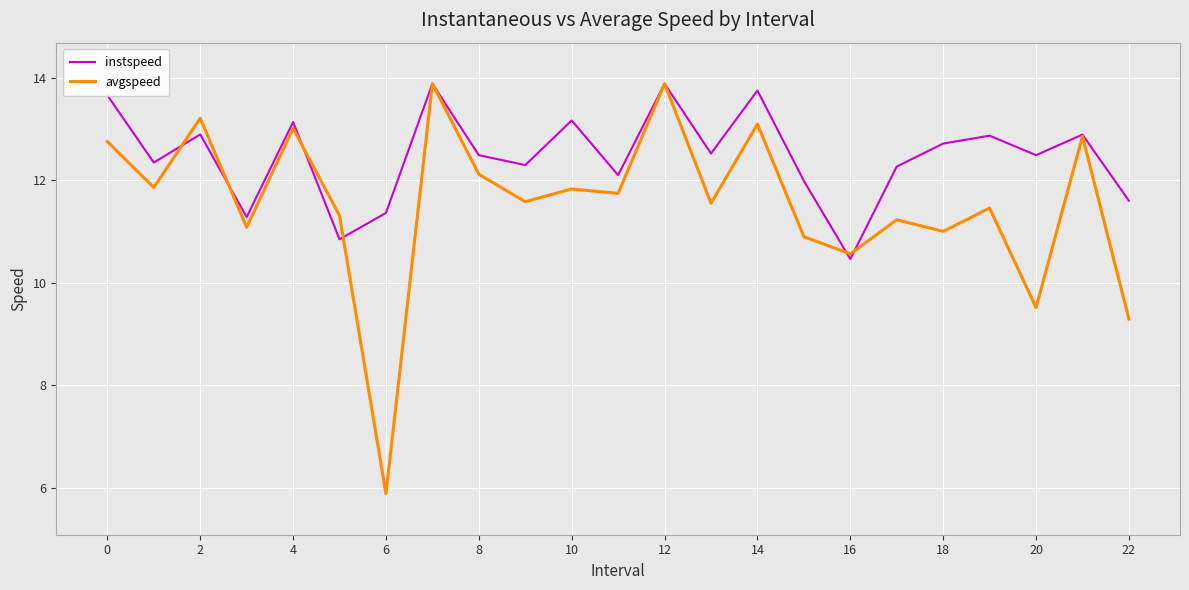

Which series has the largest range (max minus min)?

avgspeed